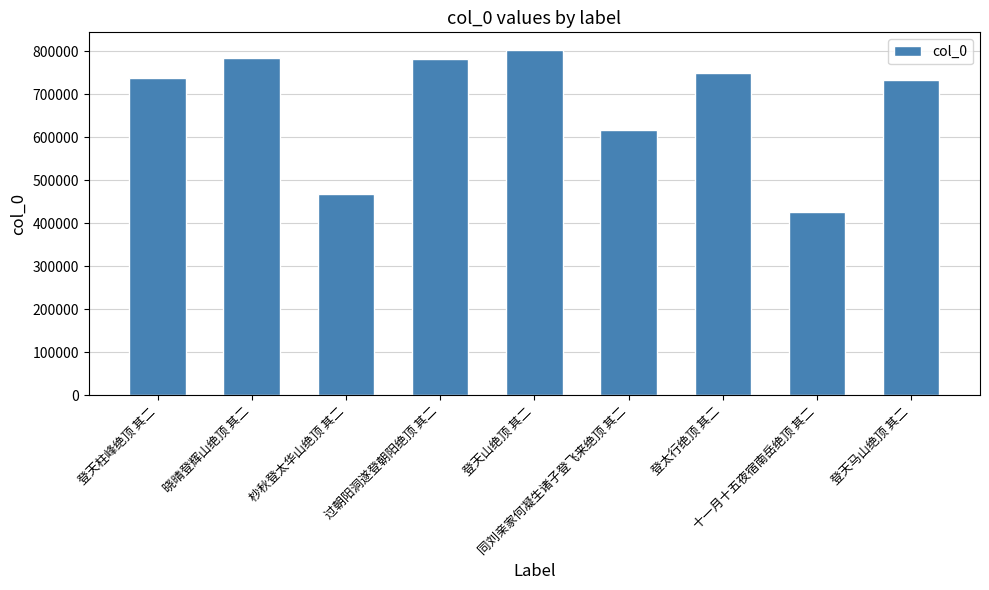

What is the difference between the second highest and minimum values?

357930